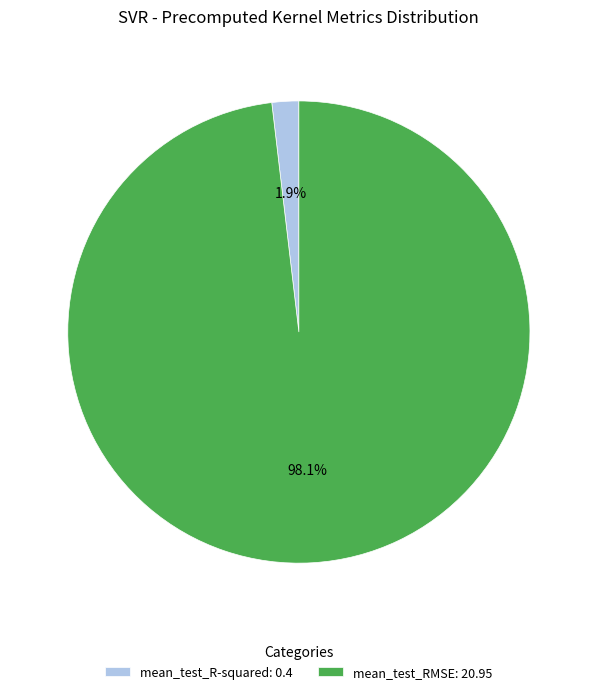

Is mean_test_RMSE the majority of the pie?

Yes